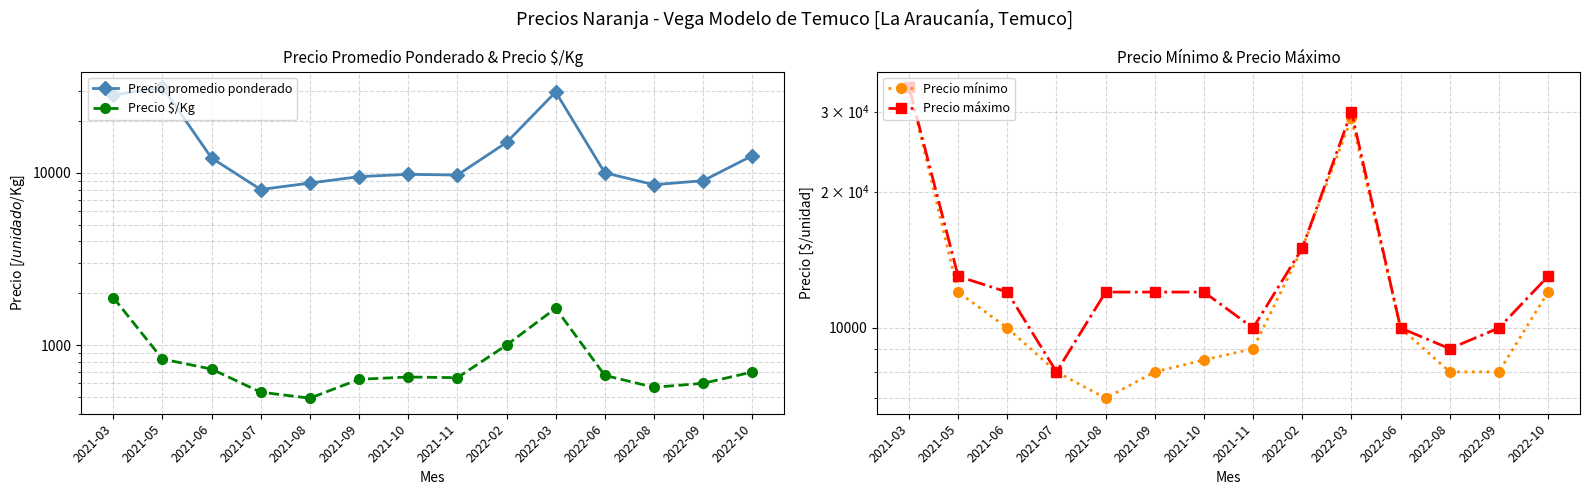

At which label does Precio $/Kg reach its minimum?

2021-08